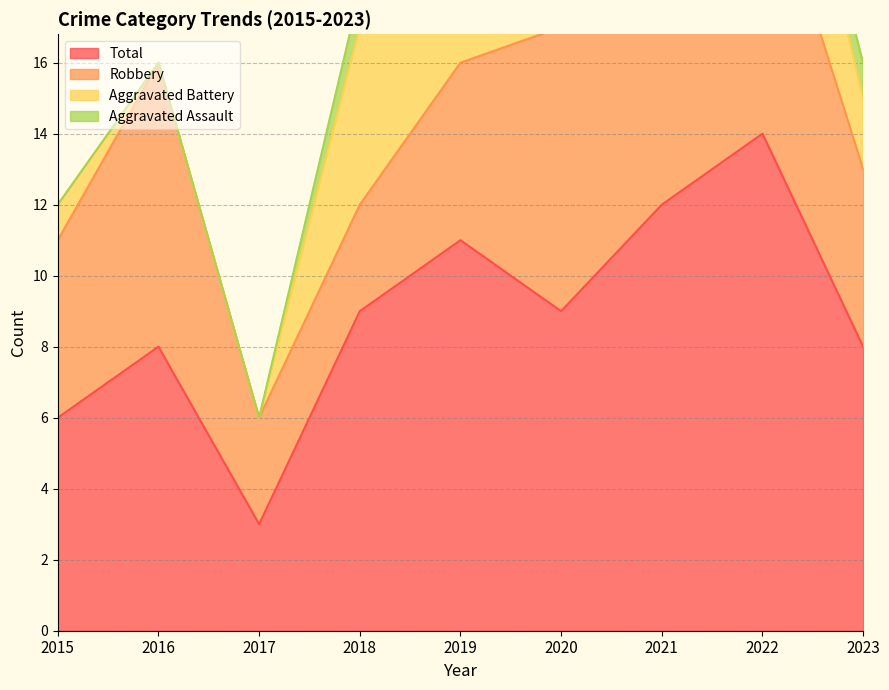

Rank the series at 2021 from lowest to highest value.

Aggravated Assault, Aggravated Battery, Robbery, Total